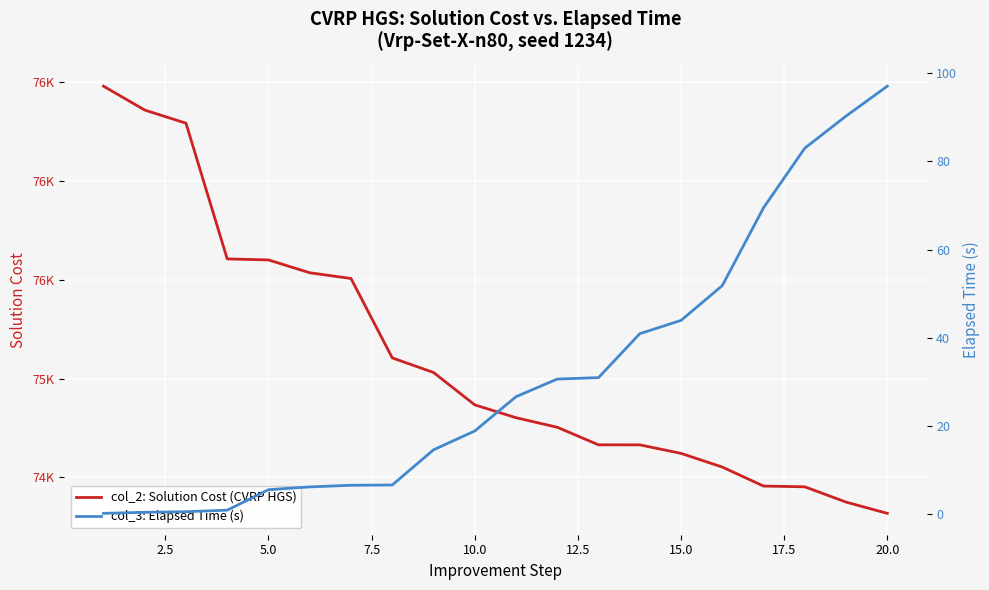

True or false: col_3: Elapsed Time (s) has more than 0 points higher than both neighbors.

False